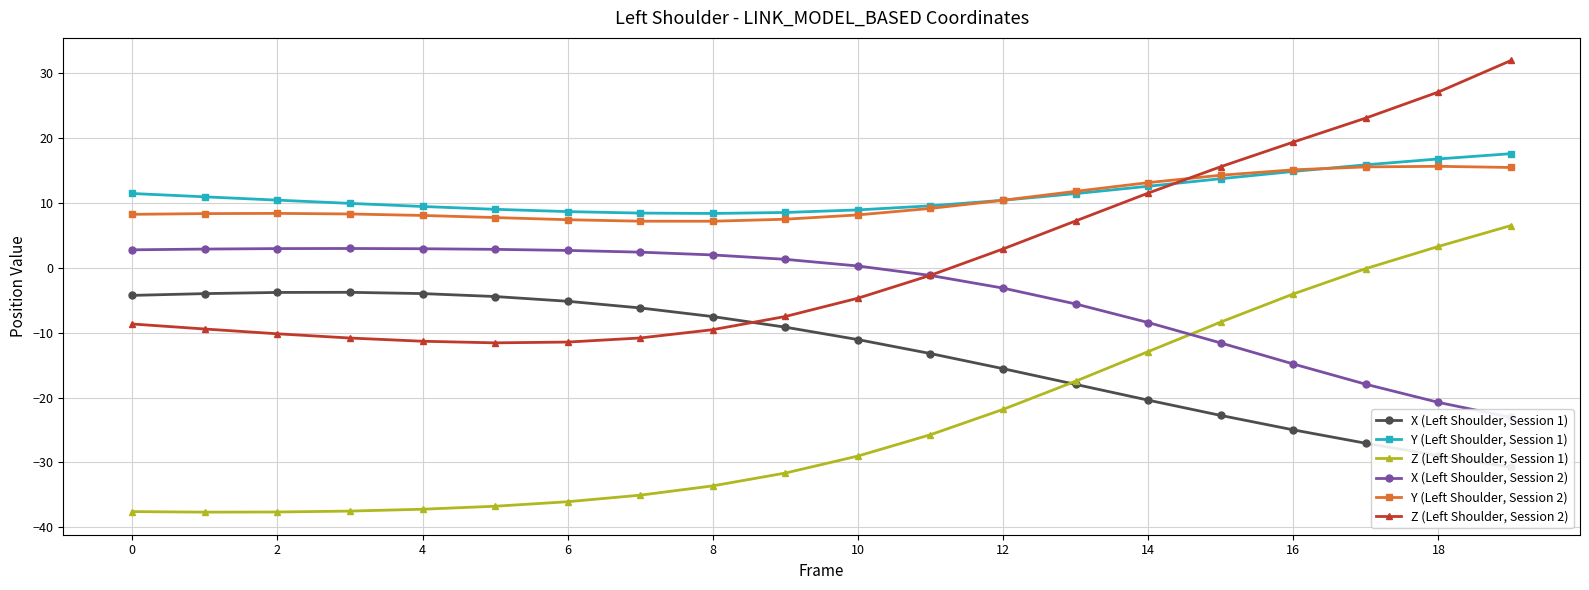

True or false: Y (Left Shoulder, Session 1) and X (Left Shoulder, Session 2) intersect in this chart.

False